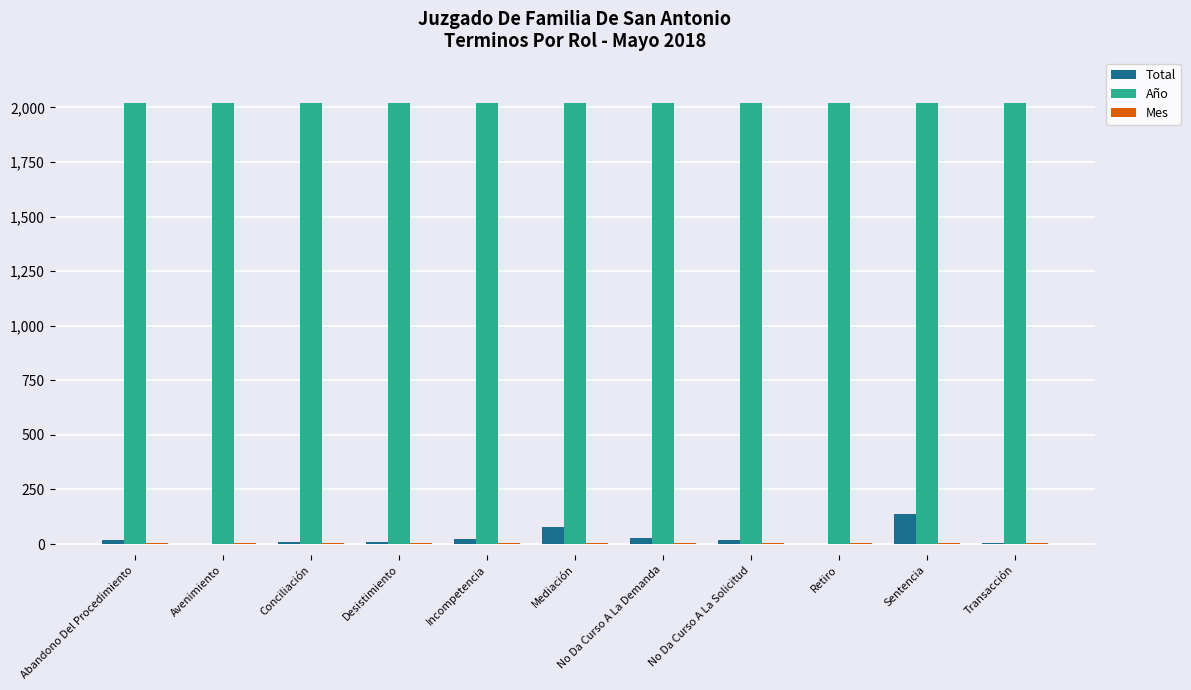

What is the sum of all Año values?

22198